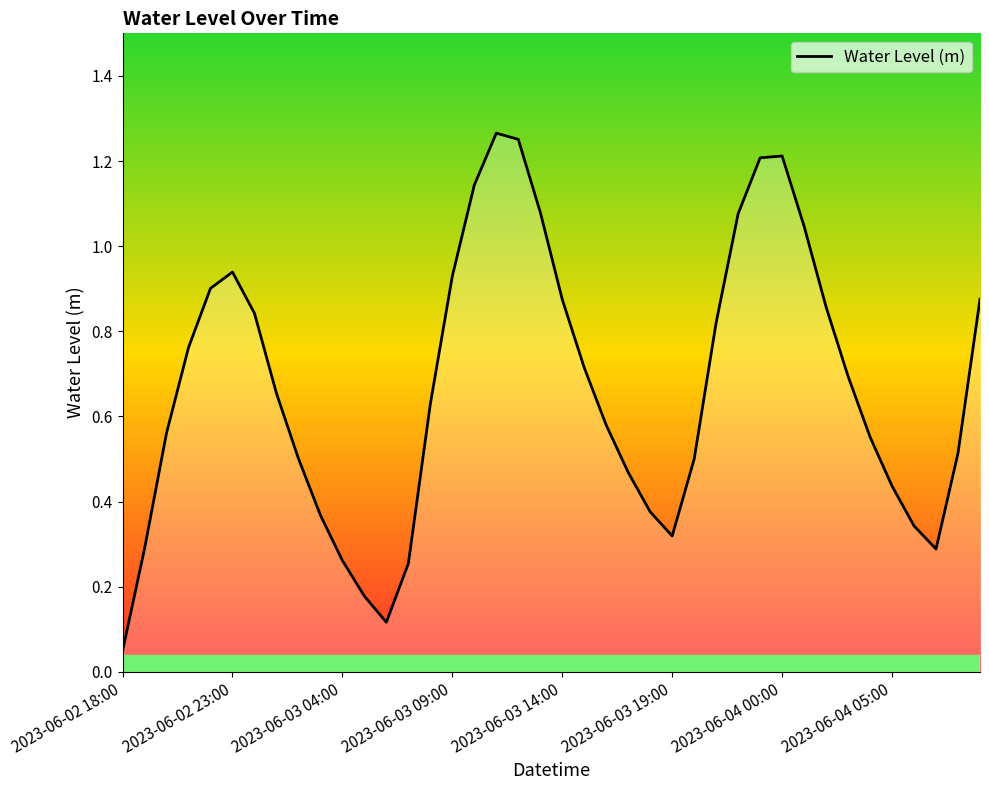

At which category does the chart reach its minimum across all series?

2023-06-02 18:00